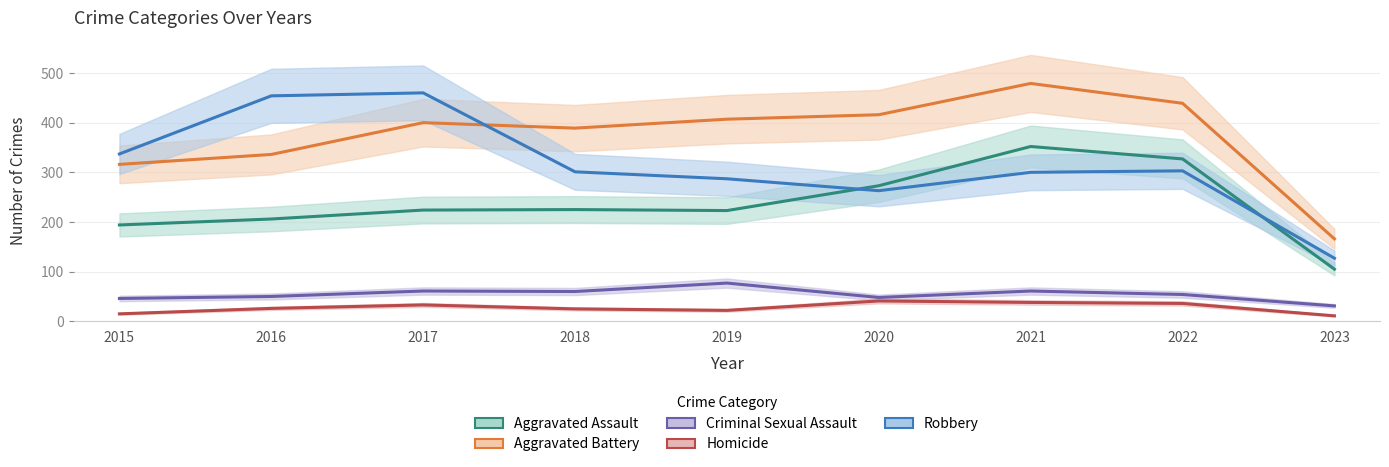

Does the chart display data point markers on the line(s)?

No